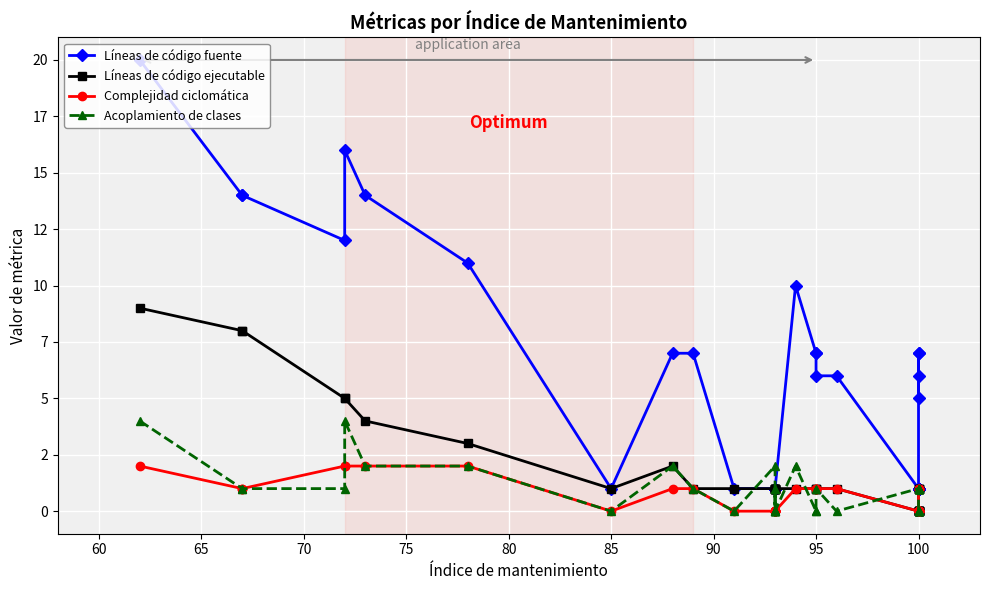

What is the value of the Líneas de código fuente point at the 25th from the left?

1